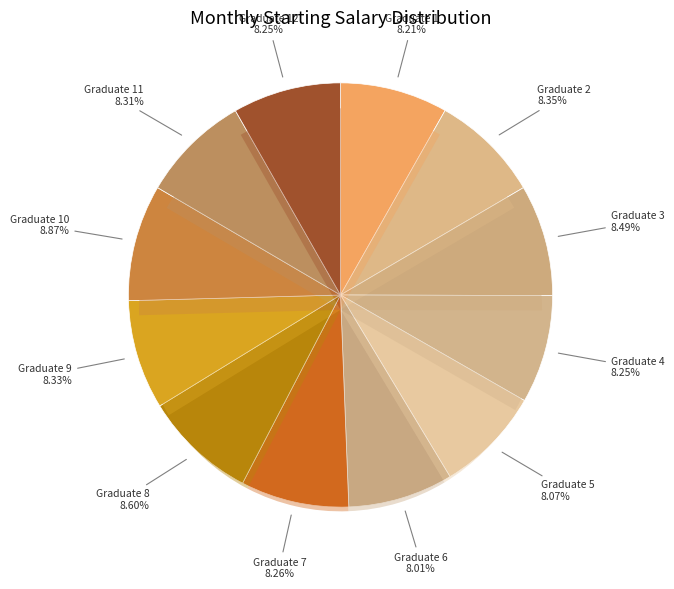

How many slices are in this pie chart?

12